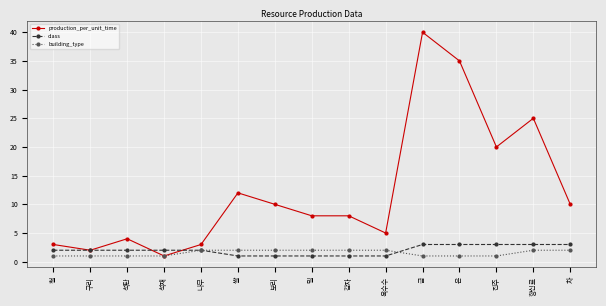

True or false: building_type has a value of 1 at 진주.

True